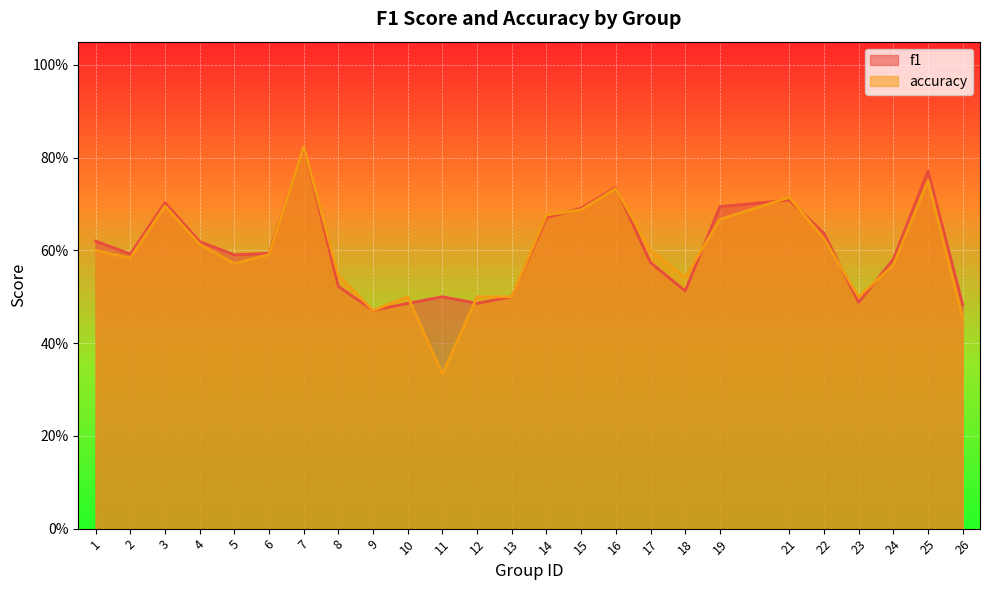

How many f1 values are between 0 and 1?

25